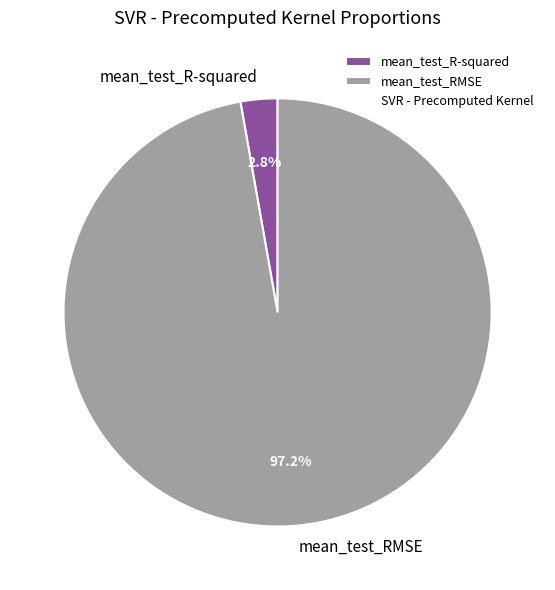

Which slice is the largest?

mean_test_RMSE